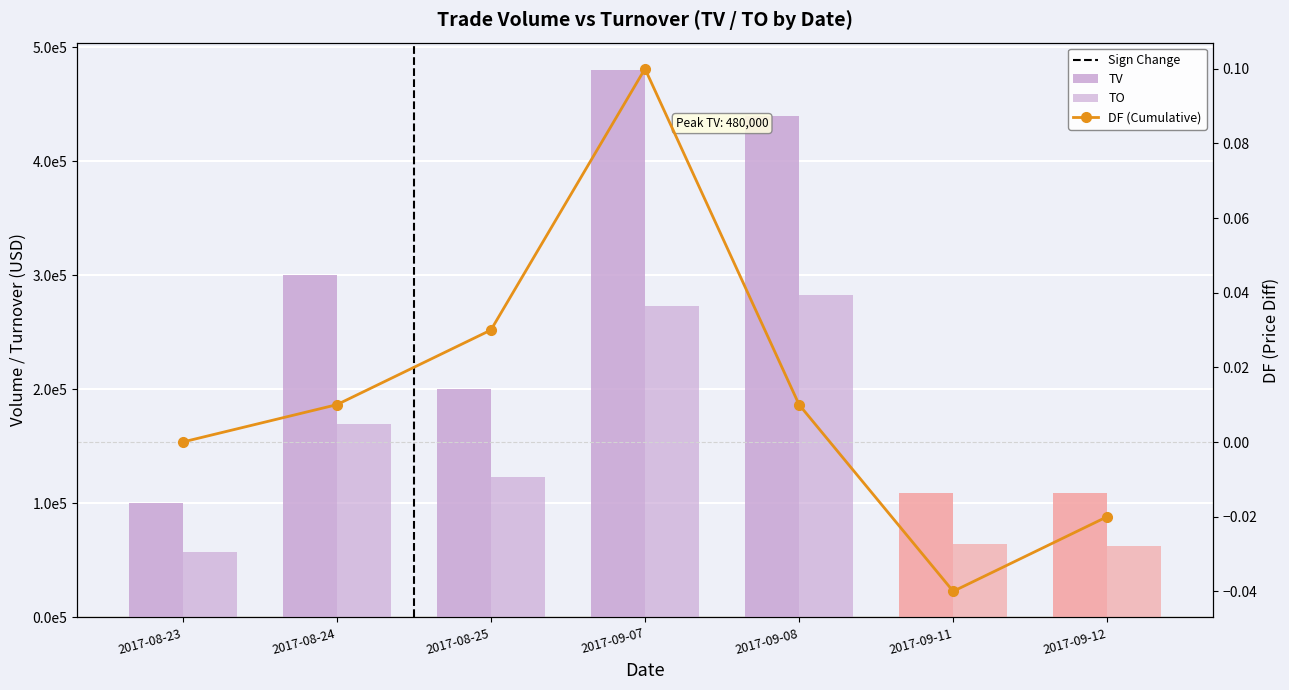

What is the average value of the TV series?

248286